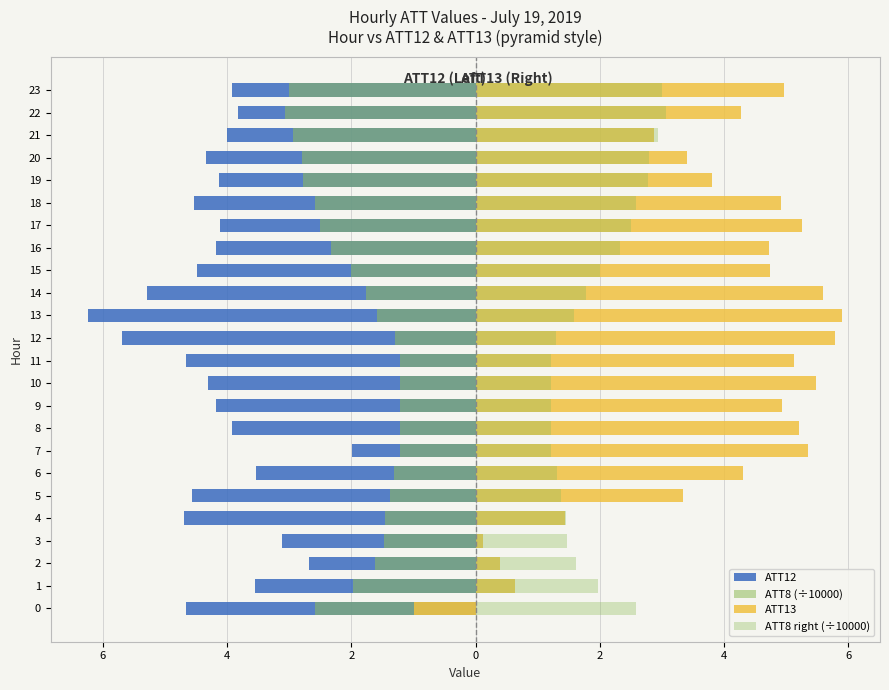

Which category has the lowest value across all series?

13